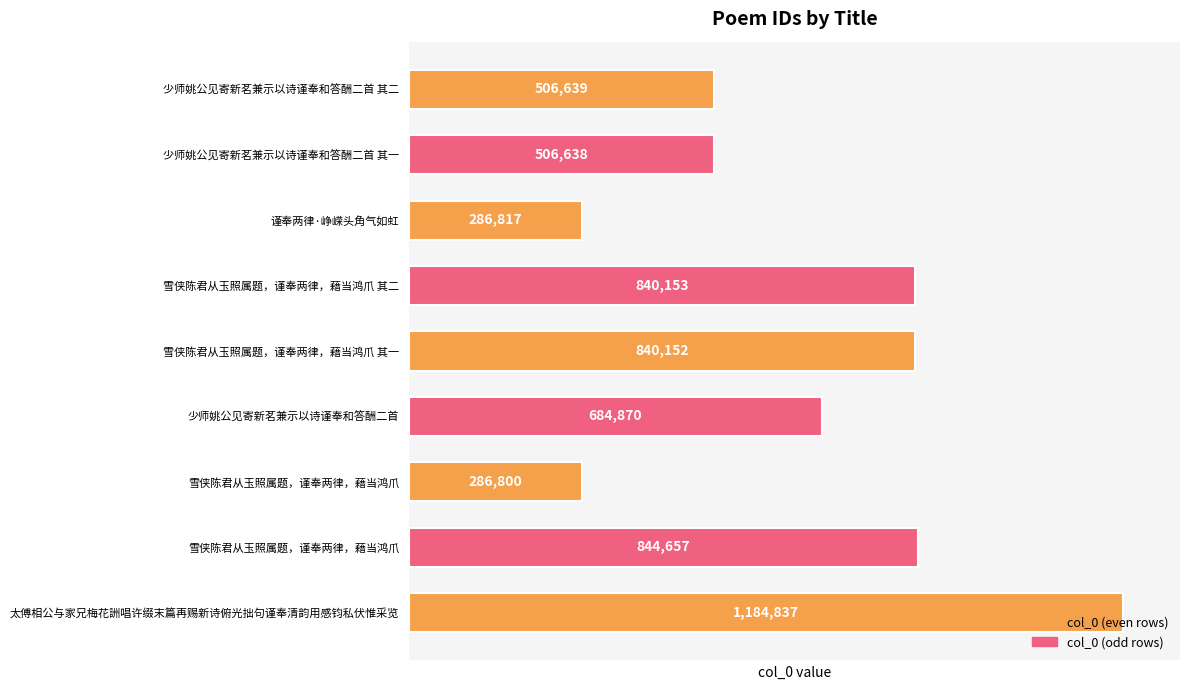

What is the difference between the maximum and minimum values?

898037